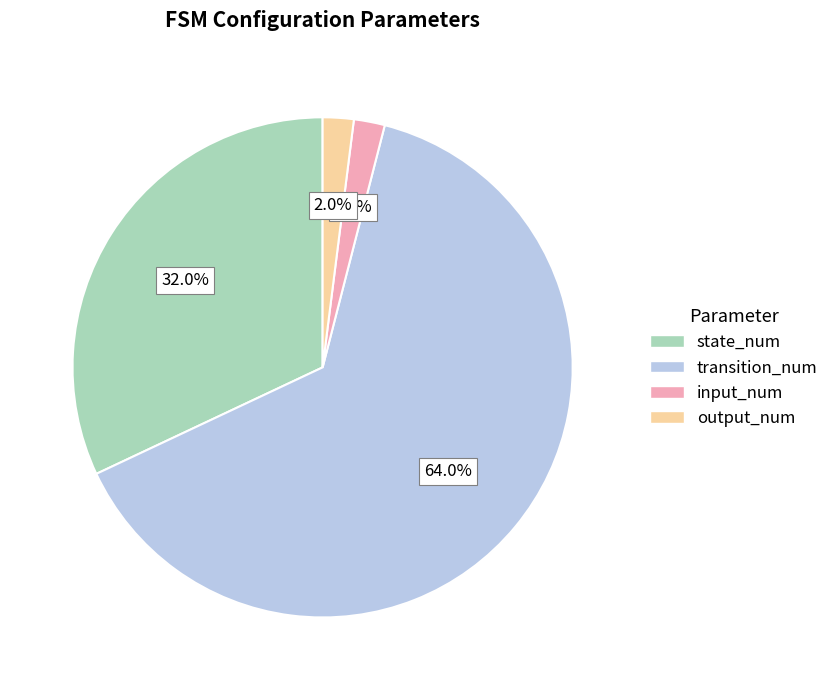

How many segments does this pie chart have?

4